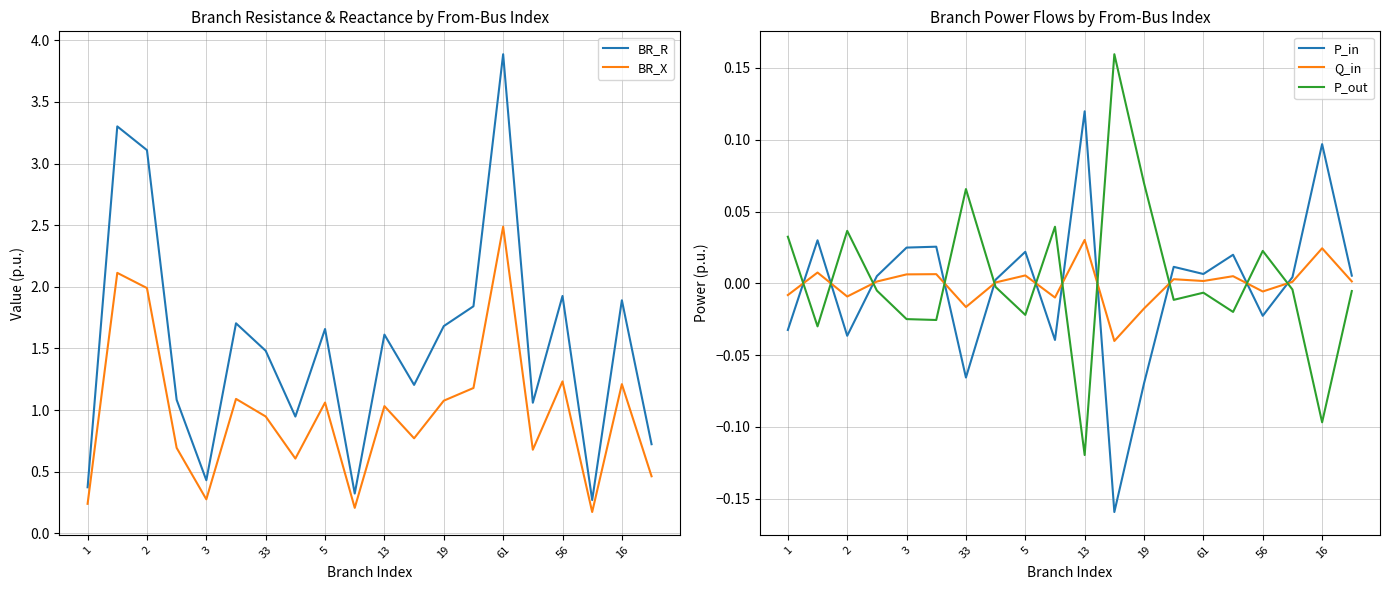

At which category is the sum across all series the highest?

14